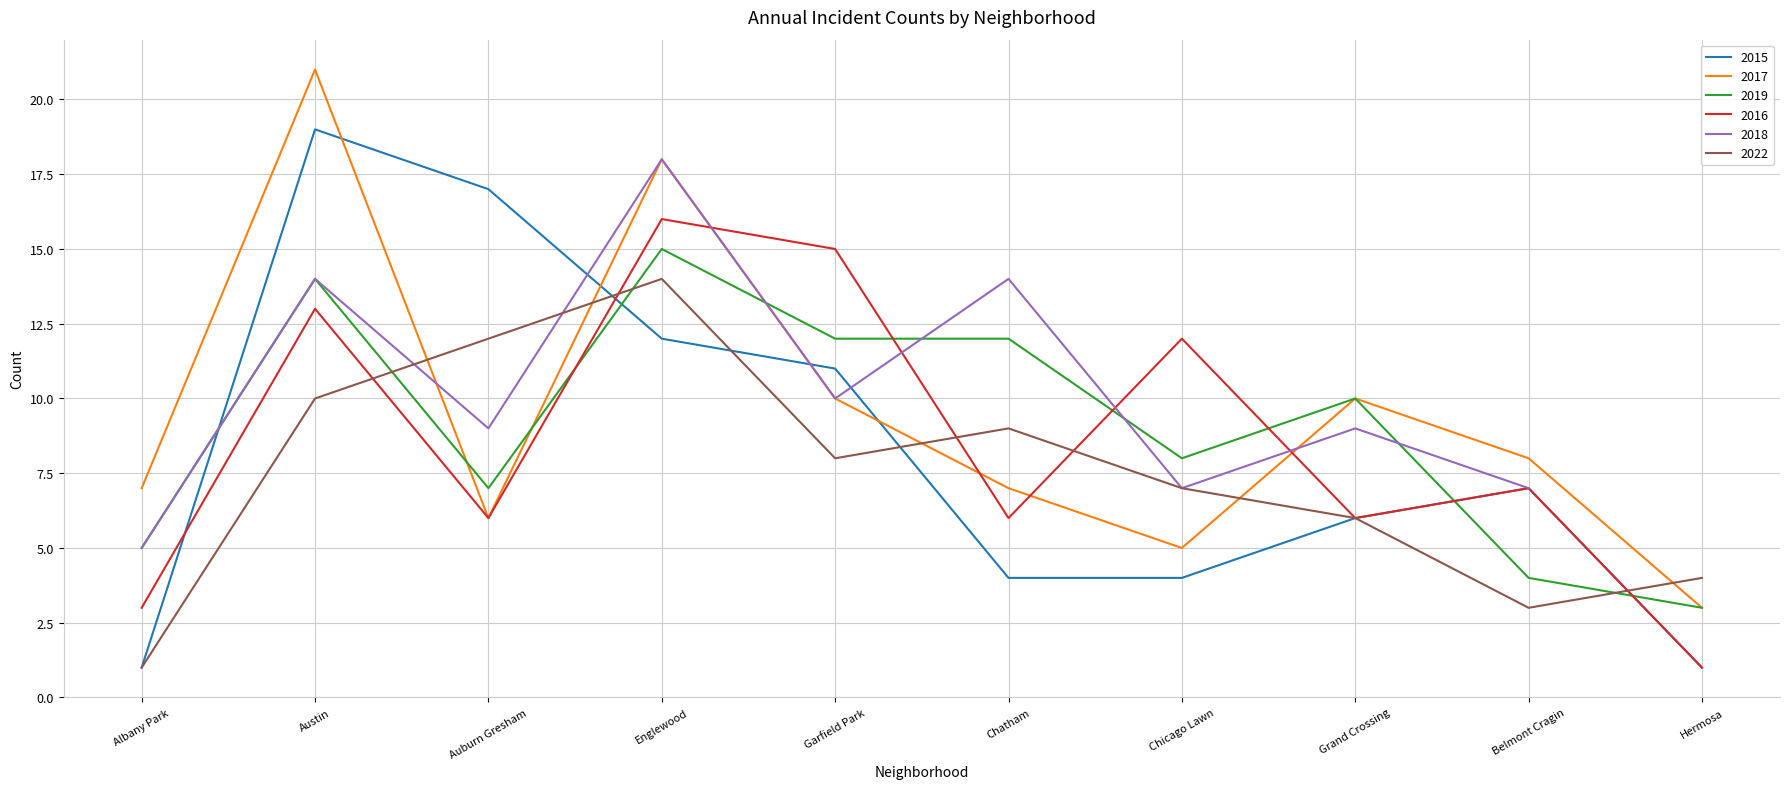

How many values in the 2015 series exceed 7?

4